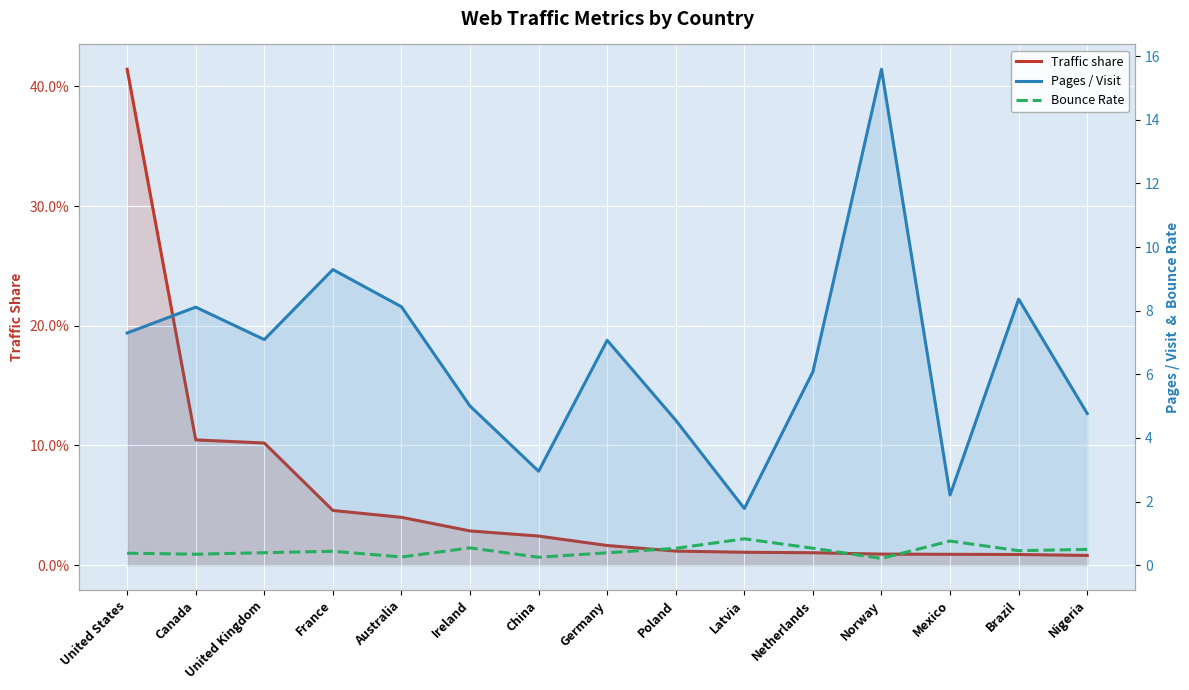

What is the label of the 14th point from the left?

Brazil